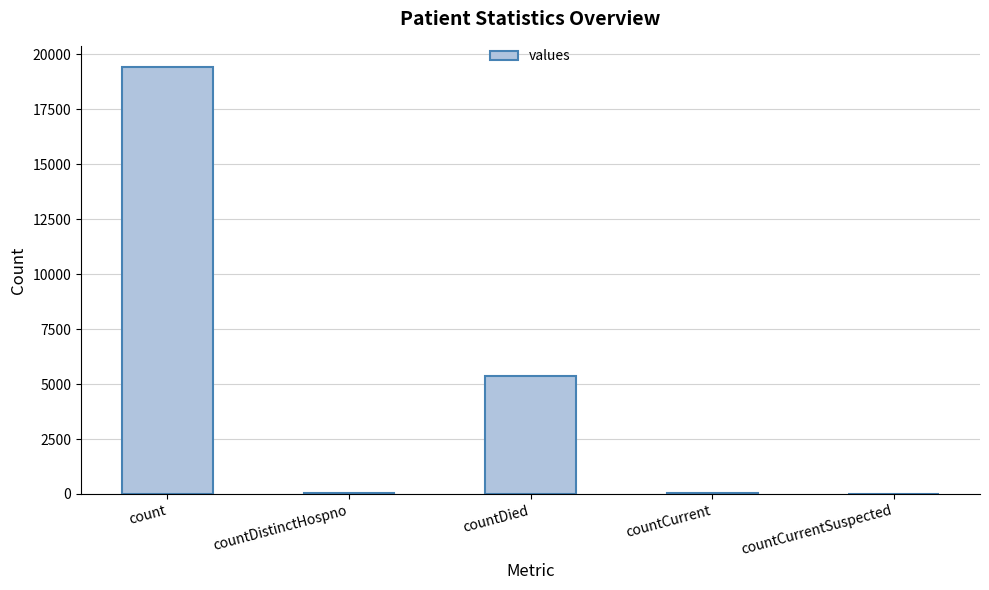

Count the number of data series in this chart.

1